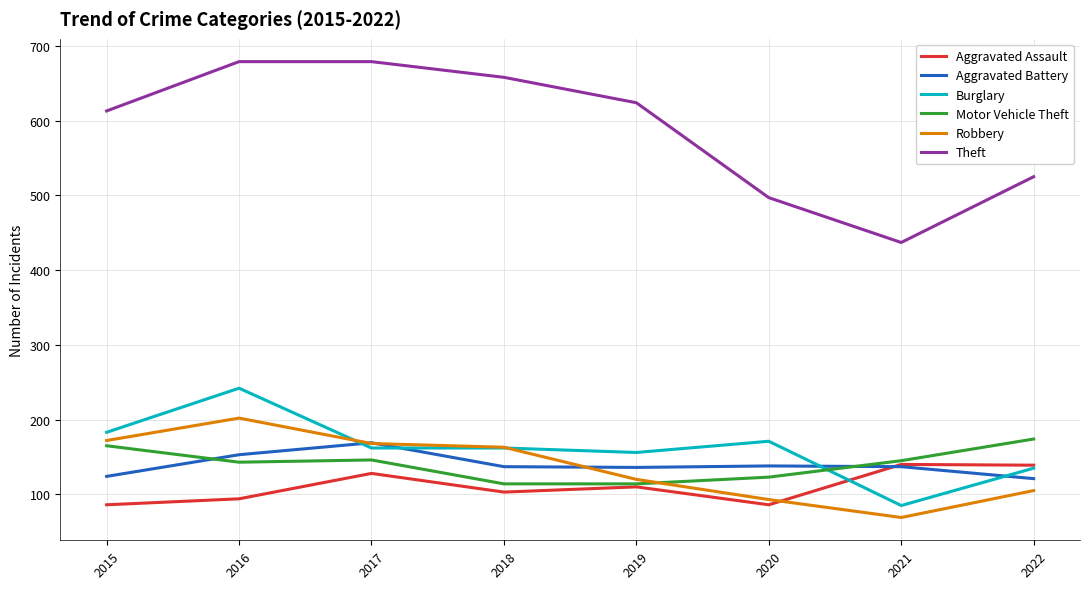

The value of Robbery at 2016 is 125. True or false?

False